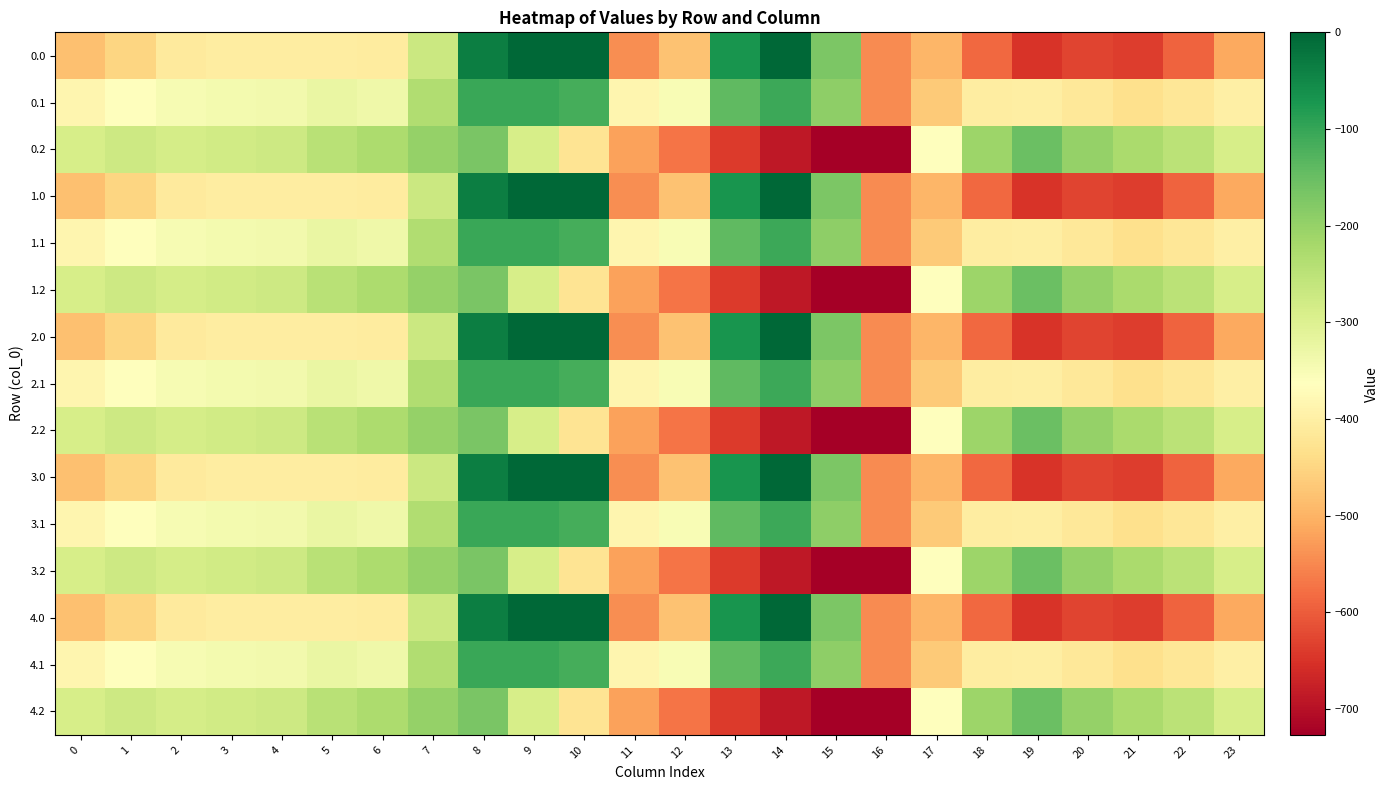

Reading right to left, what are all the values shown in this chart?

0.0: 23=-511.3	22=-592.3	21=-638.4	20=-629.9	19=-649.2	18=-586.7	17=-494.8	16=-545.4	15=-172.8	14=-0.3	13=-70.2	12=-477.2	11=-544.3	10=0.0	9=0.0	8=-35.0	7=-270.7	6=-408.0	5=-403.8	4=-404.9	3=-404.4	2=-410.3	1=-449.5	0=-482.0
0.1: 23=-399.4	22=-419.9	21=-432.4	20=-414.5	19=-400.2	18=-405.4	17=-466.6	16=-547.3	15=-190.4	14=-105.5	13=-141.2	12=-350.8	11=-384.7	10=-114.0	9=-104.8	8=-102.3	7=-234.9	6=-332.2	5=-325.7	4=-339.6	3=-342.7	2=-347.9	1=-361.1	0=-384.6
0.2: 23=-287.5	22=-247.4	21=-226.4	20=-199.2	19=-151.0	18=-210.0	17=-362.4	16=-726.6	15=-725.8	14=-687.4	13=-640.4	12=-571.2	11=-520.6	10=-423.5	9=-288.5	8=-169.5	7=-199.0	6=-228.8	5=-245.0	4=-274.4	3=-281.0	2=-285.5	1=-272.7	0=-287.1
1.0: 23=-511.3	22=-592.3	21=-638.4	20=-629.9	19=-649.2	18=-586.7	17=-494.8	16=-545.4	15=-172.8	14=-0.3	13=-70.2	12=-477.2	11=-544.3	10=0.0	9=0.0	8=-35.0	7=-270.7	6=-408.0	5=-403.8	4=-404.9	3=-404.4	2=-410.3	1=-449.5	0=-482.0
1.1: 23=-399.4	22=-419.9	21=-432.4	20=-414.5	19=-400.2	18=-405.4	17=-466.6	16=-547.3	15=-190.4	14=-105.5	13=-141.2	12=-350.8	11=-384.7	10=-114.0	9=-104.8	8=-102.3	7=-234.9	6=-332.2	5=-325.7	4=-339.6	3=-342.7	2=-347.9	1=-361.1	0=-384.6
1.2: 23=-287.5	22=-247.4	21=-226.4	20=-199.2	19=-151.0	18=-210.0	17=-362.4	16=-726.6	15=-725.8	14=-687.4	13=-640.4	12=-571.2	11=-520.6	10=-423.5	9=-288.5	8=-169.5	7=-199.0	6=-228.8	5=-245.0	4=-274.4	3=-281.0	2=-285.5	1=-272.7	0=-287.1
2.0: 23=-511.3	22=-592.3	21=-638.4	20=-629.9	19=-649.2	18=-586.7	17=-494.8	16=-545.4	15=-172.8	14=-0.3	13=-70.2	12=-477.2	11=-544.3	10=0.0	9=0.0	8=-35.0	7=-270.7	6=-408.0	5=-403.8	4=-404.9	3=-404.4	2=-410.3	1=-449.5	0=-482.0
2.1: 23=-399.4	22=-419.9	21=-432.4	20=-414.5	19=-400.2	18=-405.4	17=-466.6	16=-547.3	15=-190.4	14=-105.5	13=-141.2	12=-350.8	11=-384.7	10=-114.0	9=-104.8	8=-102.3	7=-234.9	6=-332.2	5=-325.7	4=-339.6	3=-342.7	2=-347.9	1=-361.1	0=-384.6
2.2: 23=-287.5	22=-247.4	21=-226.4	20=-199.2	19=-151.0	18=-210.0	17=-362.4	16=-726.6	15=-725.8	14=-687.4	13=-640.4	12=-571.2	11=-520.6	10=-423.5	9=-288.5	8=-169.5	7=-199.0	6=-228.8	5=-245.0	4=-274.4	3=-281.0	2=-285.5	1=-272.7	0=-287.1
3.0: 23=-511.3	22=-592.3	21=-638.4	20=-629.9	19=-649.2	18=-586.7	17=-494.8	16=-545.4	15=-172.8	14=-0.3	13=-70.2	12=-477.2	11=-544.3	10=0.0	9=0.0	8=-35.0	7=-270.7	6=-408.0	5=-403.8	4=-404.9	3=-404.4	2=-410.3	1=-449.5	0=-482.0
3.1: 23=-399.4	22=-419.9	21=-432.4	20=-414.5	19=-400.2	18=-405.4	17=-466.6	16=-547.3	15=-190.4	14=-105.5	13=-141.2	12=-350.8	11=-384.7	10=-114.0	9=-104.8	8=-102.3	7=-234.9	6=-332.2	5=-325.7	4=-339.6	3=-342.7	2=-347.9	1=-361.1	0=-384.6
3.2: 23=-287.5	22=-247.4	21=-226.4	20=-199.2	19=-151.0	18=-210.0	17=-362.4	16=-726.6	15=-725.8	14=-687.4	13=-640.4	12=-571.2	11=-520.6	10=-423.5	9=-288.5	8=-169.5	7=-199.0	6=-228.8	5=-245.0	4=-274.4	3=-281.0	2=-285.5	1=-272.7	0=-287.1
4.0: 23=-511.3	22=-592.3	21=-638.4	20=-629.9	19=-649.2	18=-586.7	17=-494.8	16=-545.4	15=-172.8	14=-0.3	13=-70.2	12=-477.2	11=-544.3	10=0.0	9=0.0	8=-35.0	7=-270.7	6=-408.0	5=-403.8	4=-404.9	3=-404.4	2=-410.3	1=-449.5	0=-482.0
4.1: 23=-399.4	22=-419.9	21=-432.4	20=-414.5	19=-400.2	18=-405.4	17=-466.6	16=-547.3	15=-190.4	14=-105.5	13=-141.2	12=-350.8	11=-384.7	10=-114.0	9=-104.8	8=-102.3	7=-234.9	6=-332.2	5=-325.7	4=-339.6	3=-342.7	2=-347.9	1=-361.1	0=-384.6
4.2: 23=-287.5	22=-247.4	21=-226.4	20=-199.2	19=-151.0	18=-210.0	17=-362.4	16=-726.6	15=-725.8	14=-687.4	13=-640.4	12=-571.2	11=-520.6	10=-423.5	9=-288.5	8=-169.5	7=-199.0	6=-228.8	5=-245.0	4=-274.4	3=-281.0	2=-285.5	1=-272.7	0=-287.1